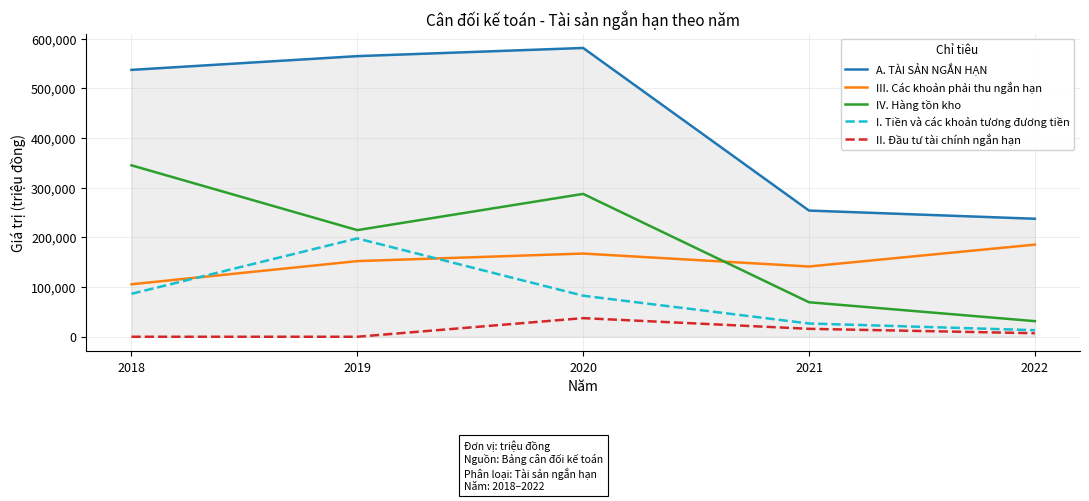

At which category is the sum across all series the highest?

2020